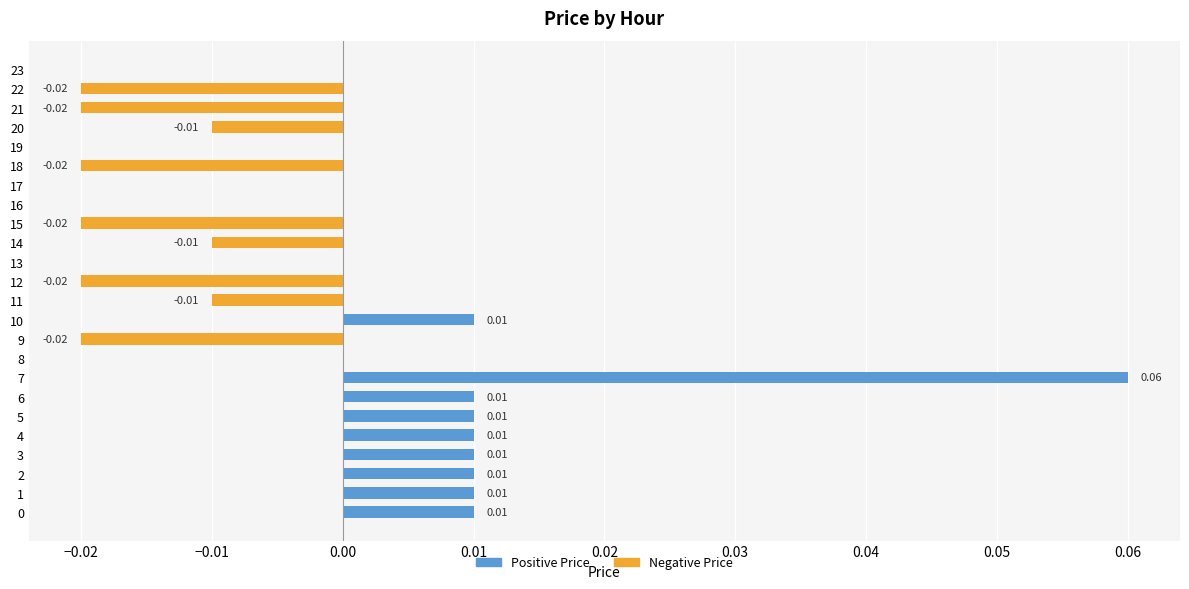

True or false: Positive Price has a value of 0.0 at 9.

False